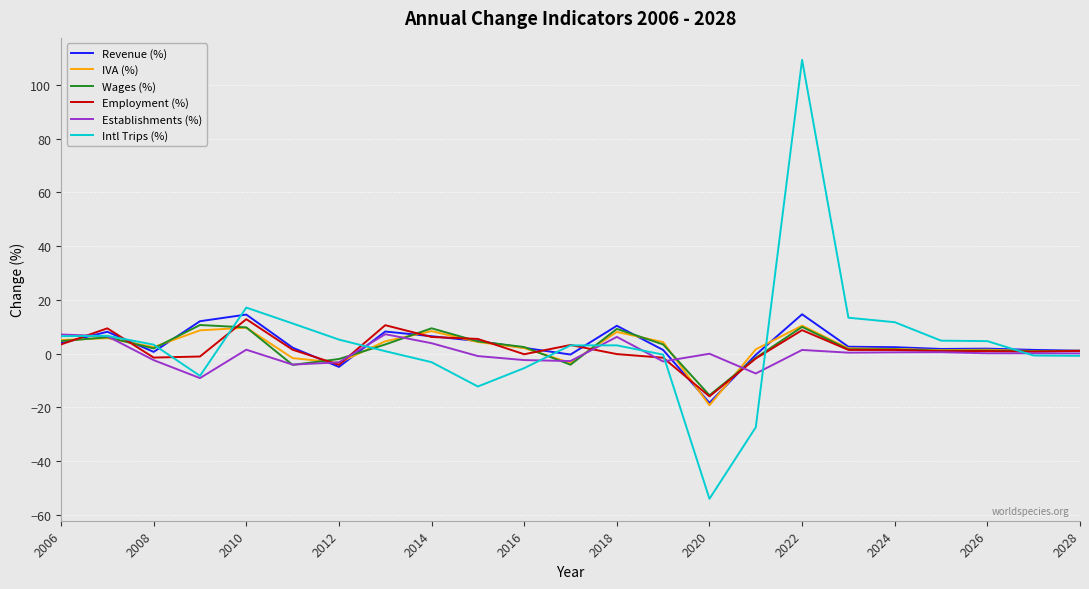

What is the greatest value displayed?

109.3